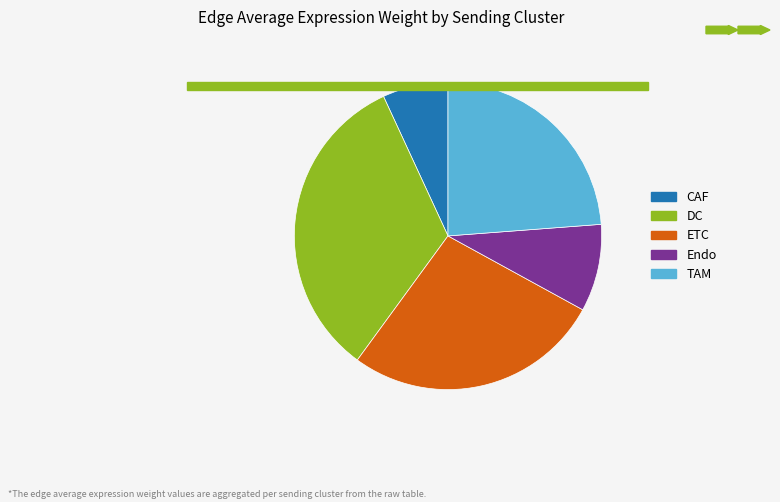

To the nearest percent, what portion does CAF represent?

7%